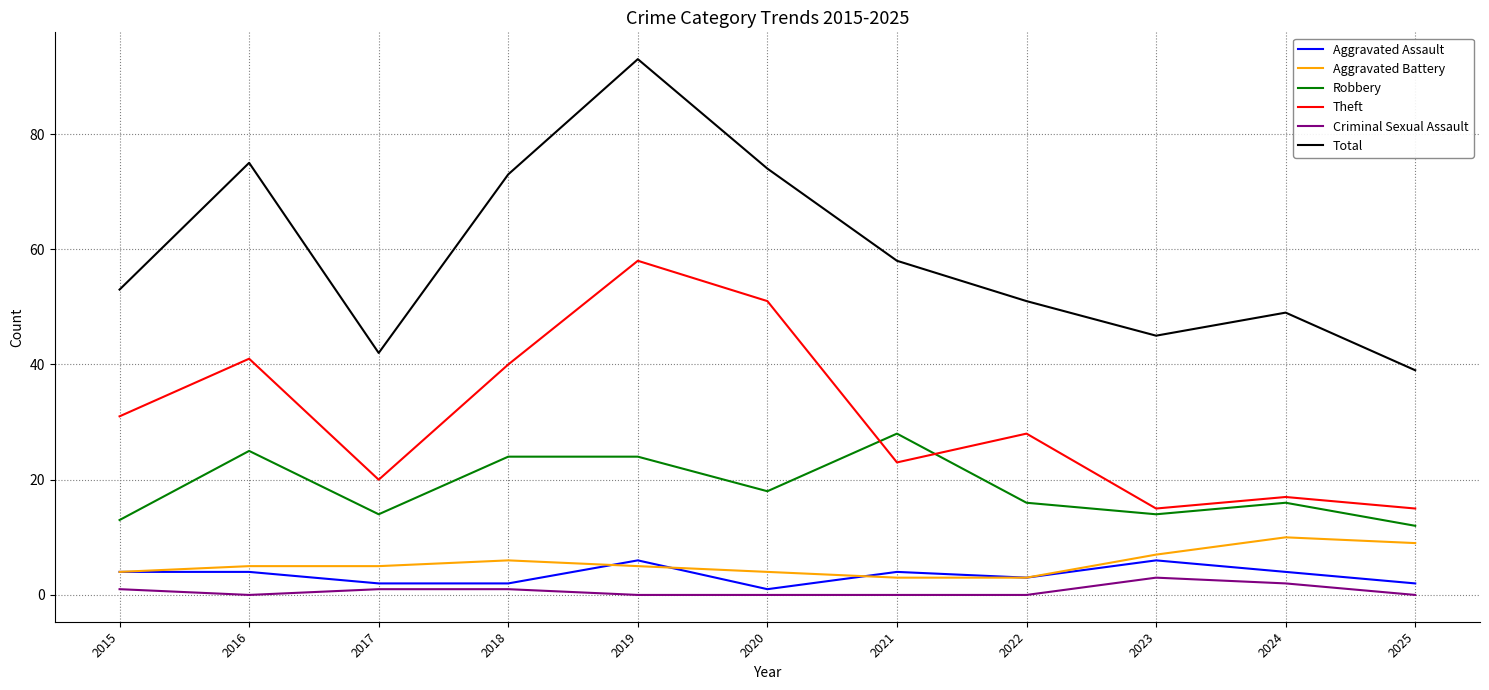

True or false: Total has more than 1 points higher than both neighbors.

True